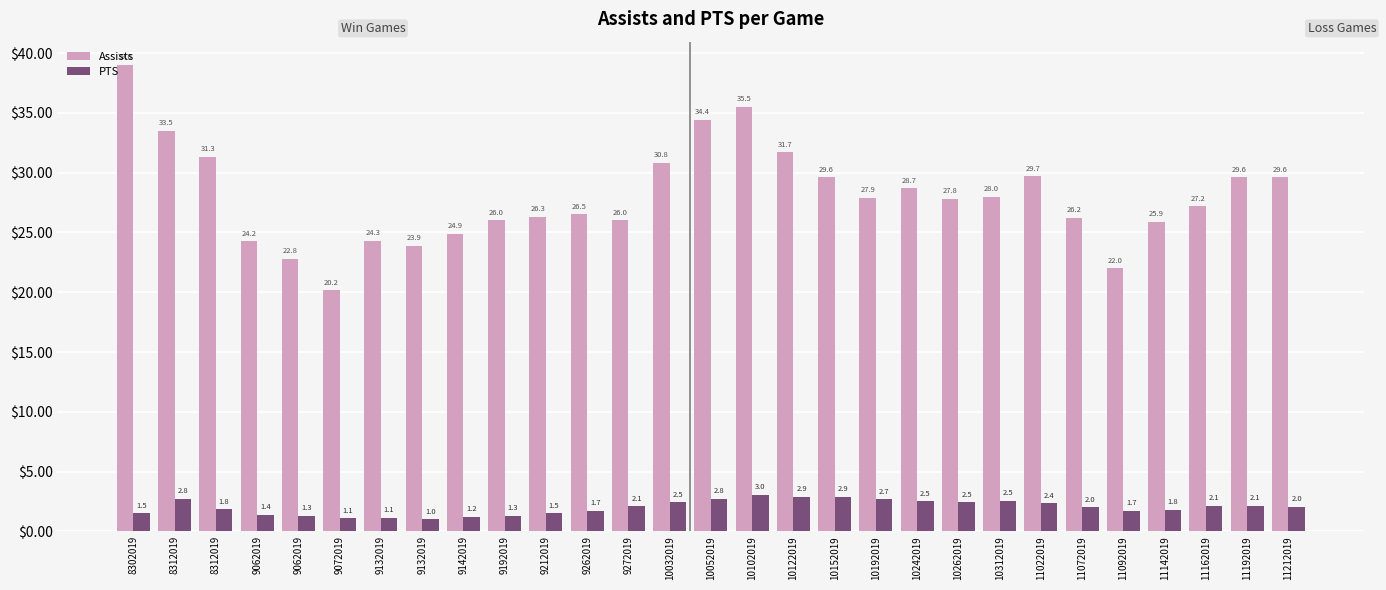

How many data points in Assists are above 27?

16